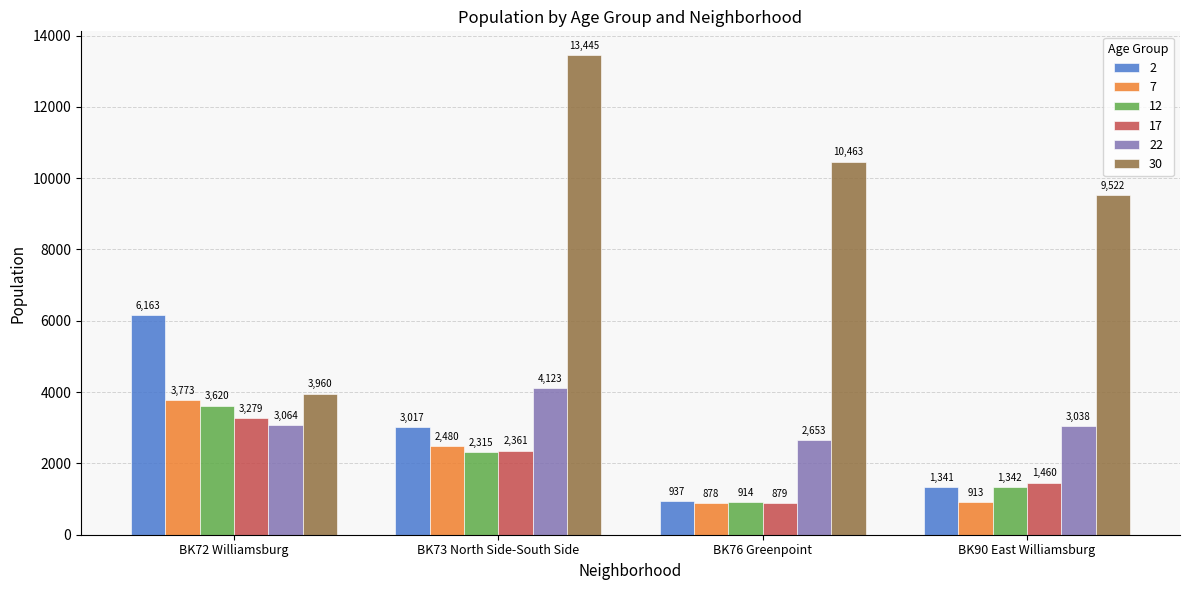

Which category has the lowest value in the 12 series?

BK76 Greenpoint